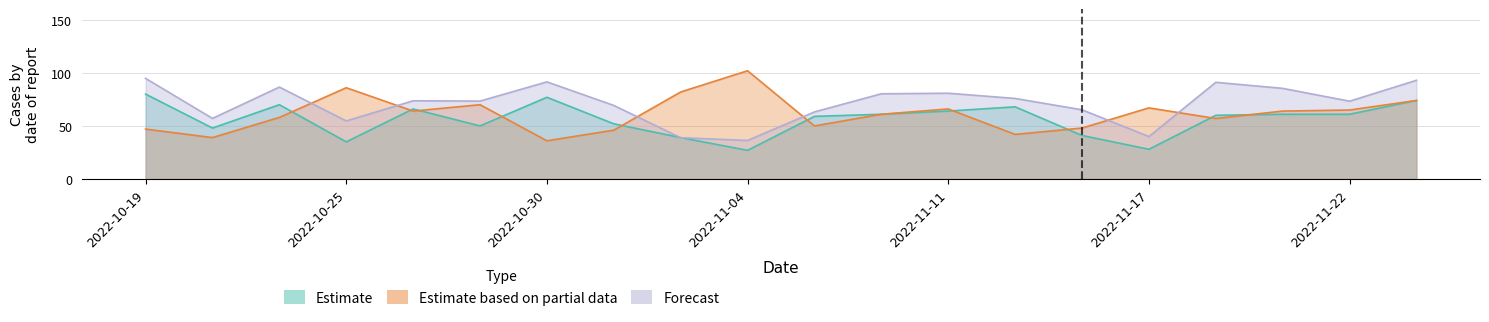

Rank the series by their average value, from lowest to highest.

Estimate, Estimate based on partial data, Forecast